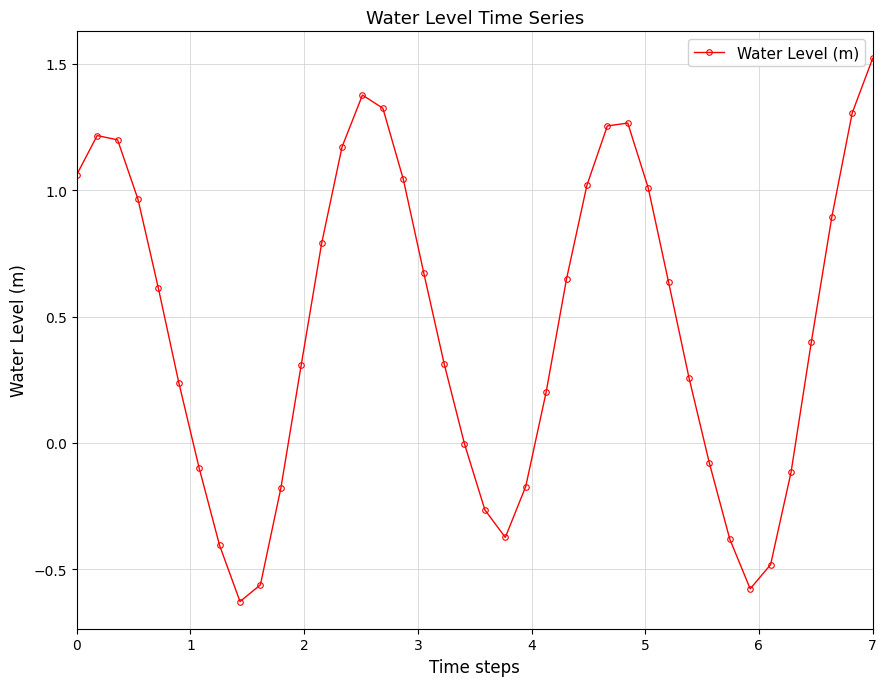

How many interior local peaks (higher than both neighbors) does the data have?

3